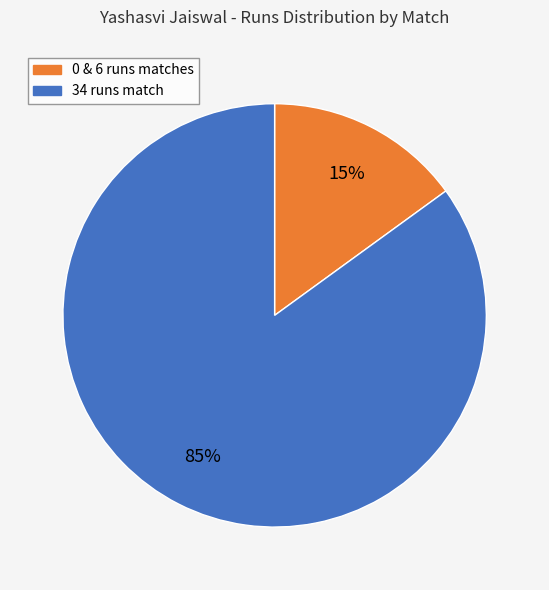

Does any single category account for the majority?

Yes